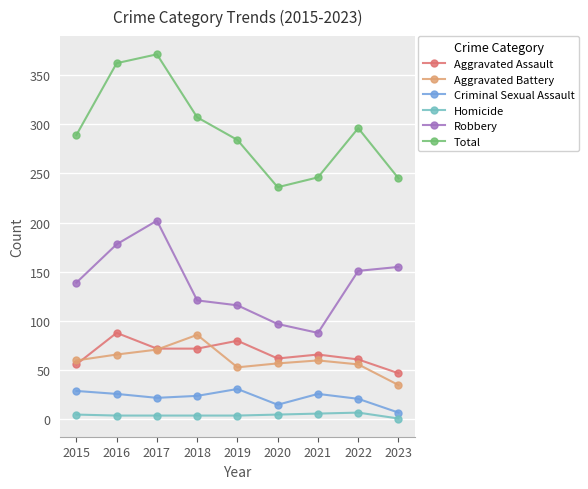

True or false: Robbery and Aggravated Assault cross at least once.

False